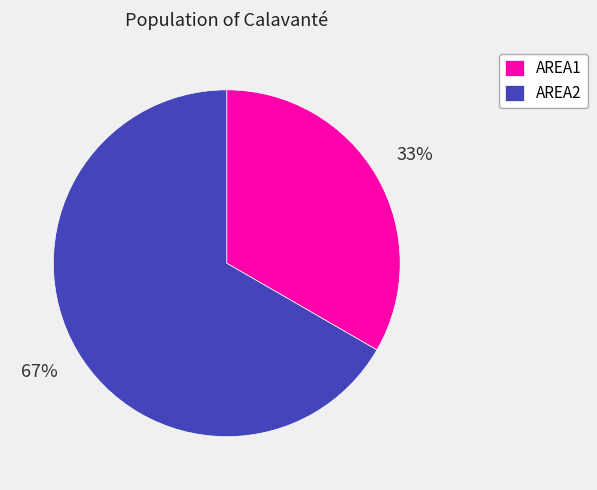

Is the sum of AREA1 and AREA2 greater than half?

Yes